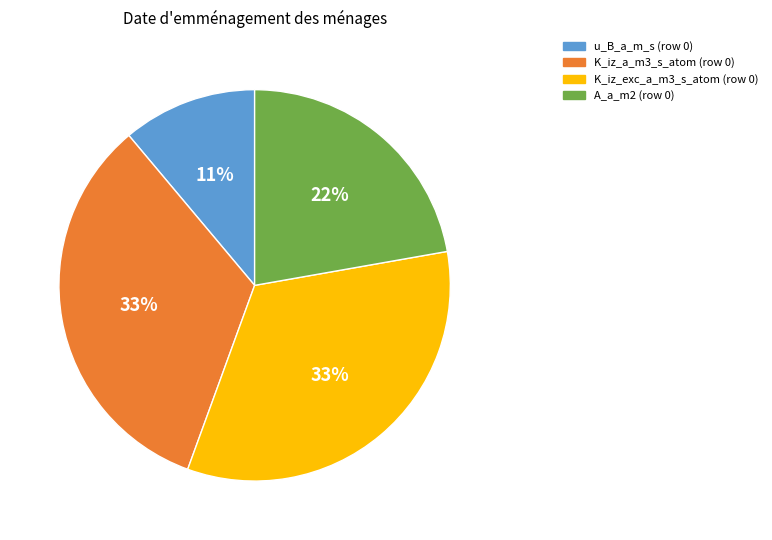

To the nearest percent, what is the difference between the largest and smallest slice percentages?

22%